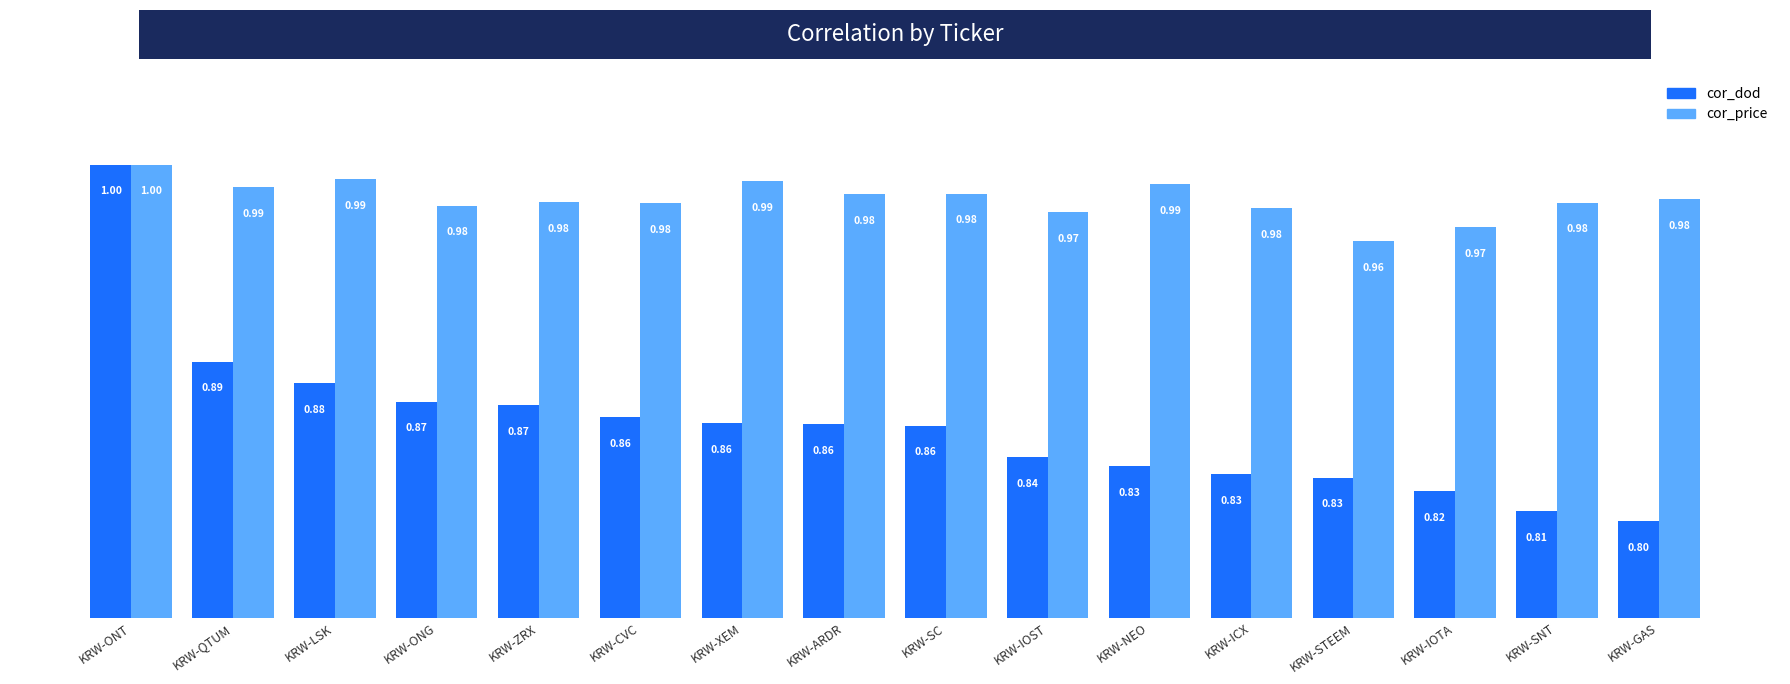

At KRW-LSK, list the series in order from largest to smallest.

cor_price, cor_dod